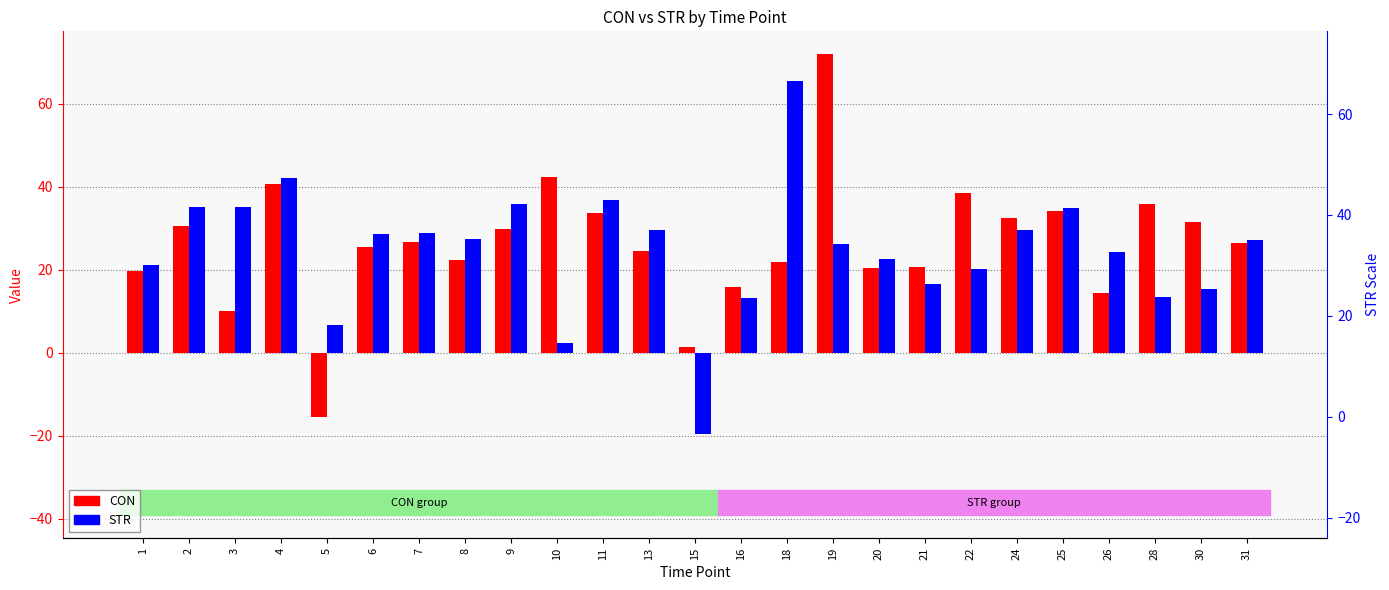

At which label is STR closest to 22?

20